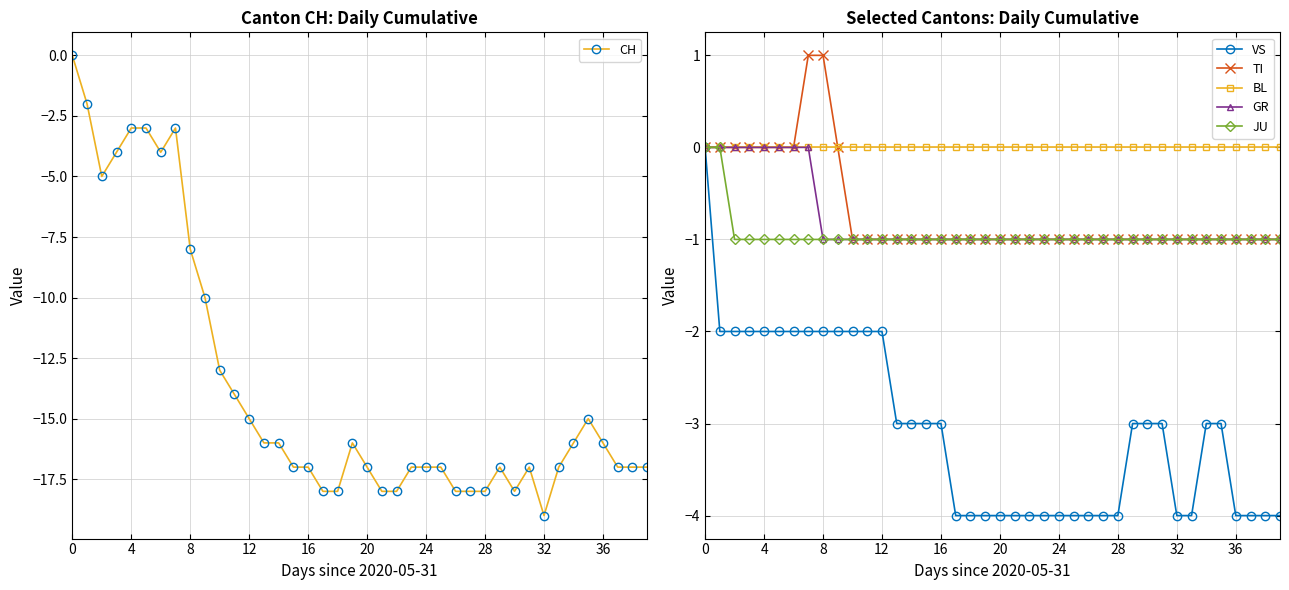

True or false: GR has more than 0 points higher than both neighbors.

False